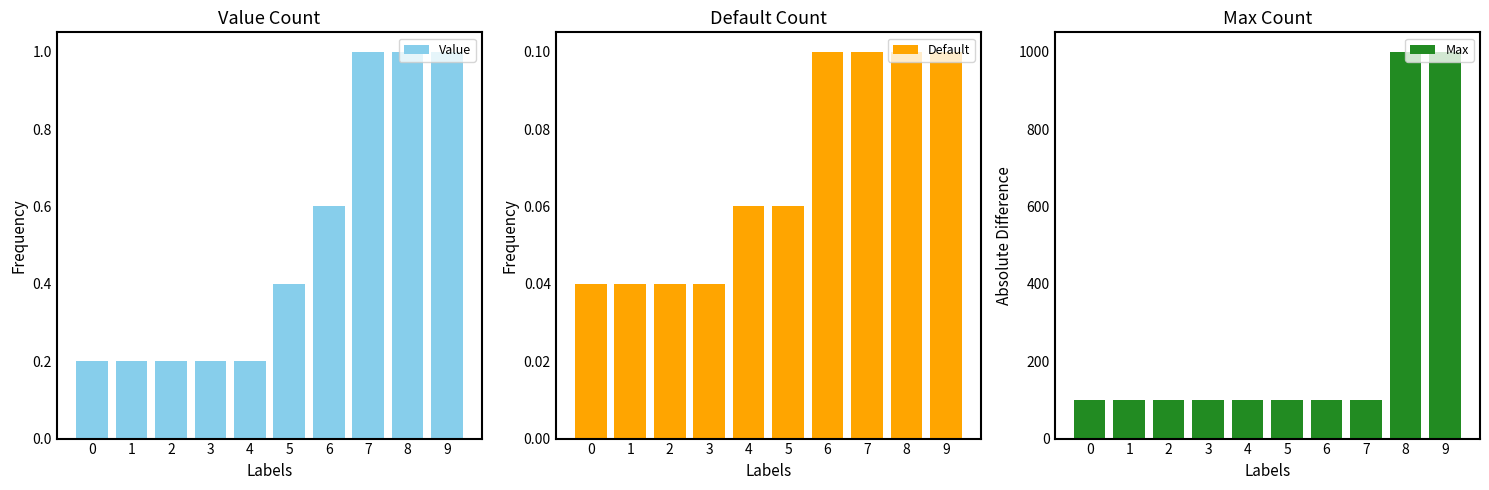

Reading right to left, list all the values displayed in this chart.

Value: 9=1.0	8=1.0	7=1.0	6=0.6	5=0.4	4=0.2	3=0.2	2=0.2	1=0.2	0=0.2
Default: 9=0.1	8=0.1	7=0.1	6=0.1	5=0.1	4=0.1	3=0.0	2=0.0	1=0.0	0=0.0
Max: 9=1000.0	8=1000.0	7=100.0	6=100.0	5=100.0	4=100.0	3=100.0	2=100.0	1=100.0	0=100.0